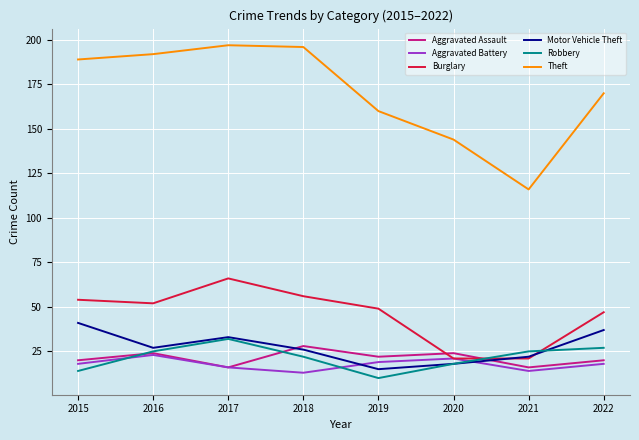

How many lines are shown in the chart?

6